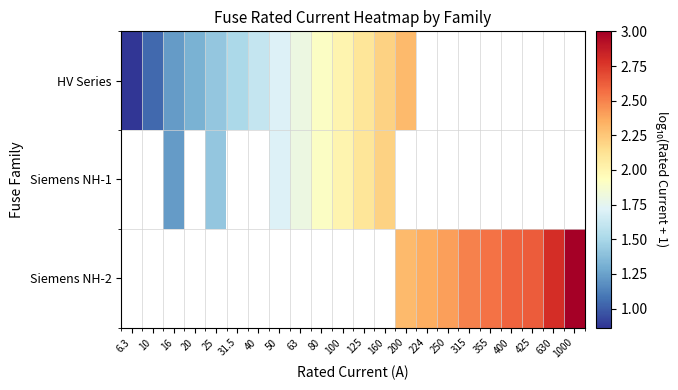

Read the Siemens NH-1 value at 25.

1.4